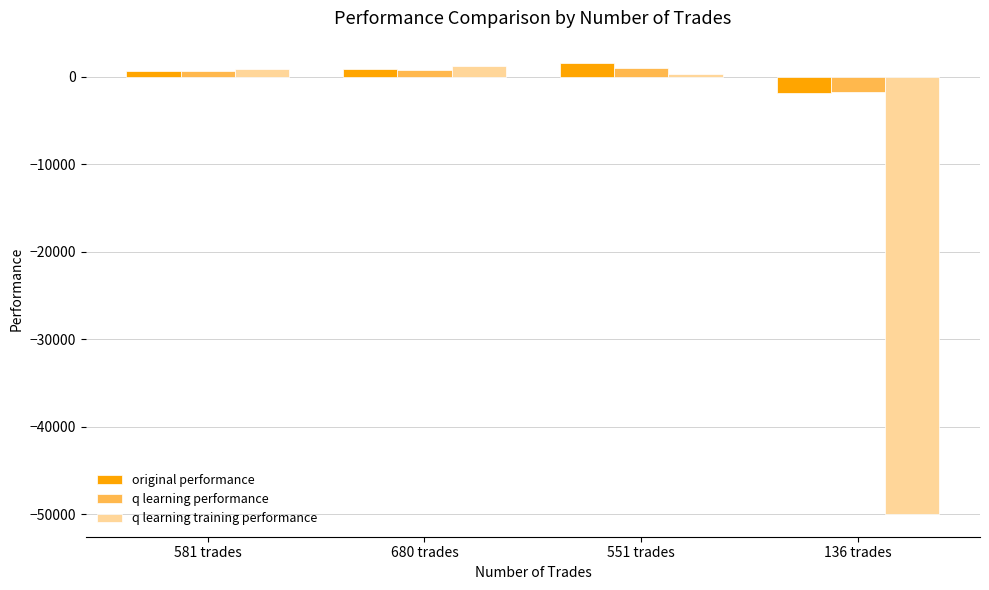

Which series has the largest range (max minus min)?

q learning training performance